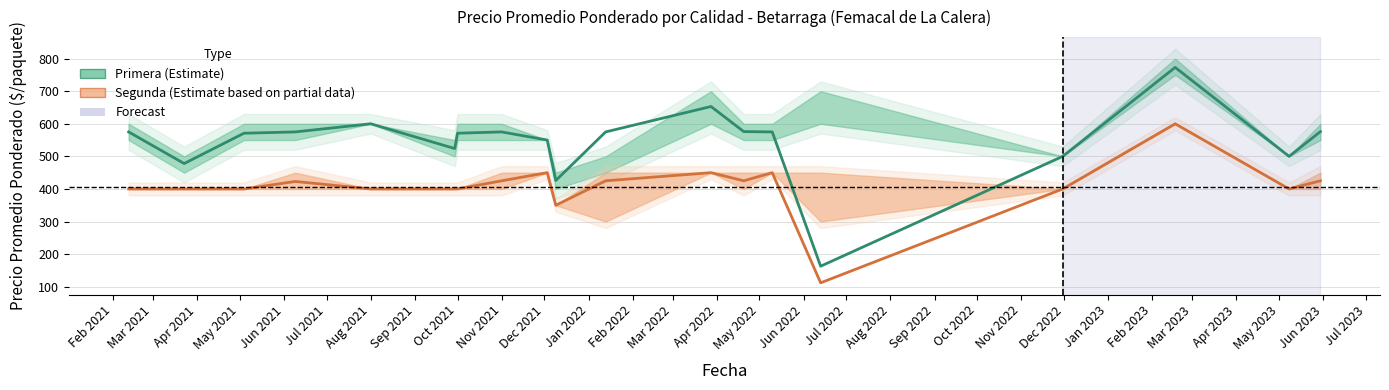

What are all the series names shown in the legend?

Primera (Estimate), Segunda (Estimate based on partial data)